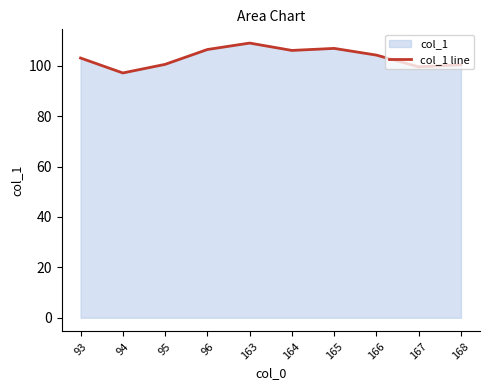

What is the average value?

103.3